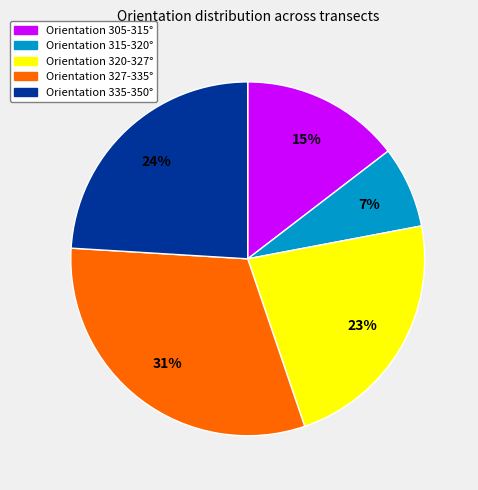

Is there any slice that represents more than half of the pie?

No